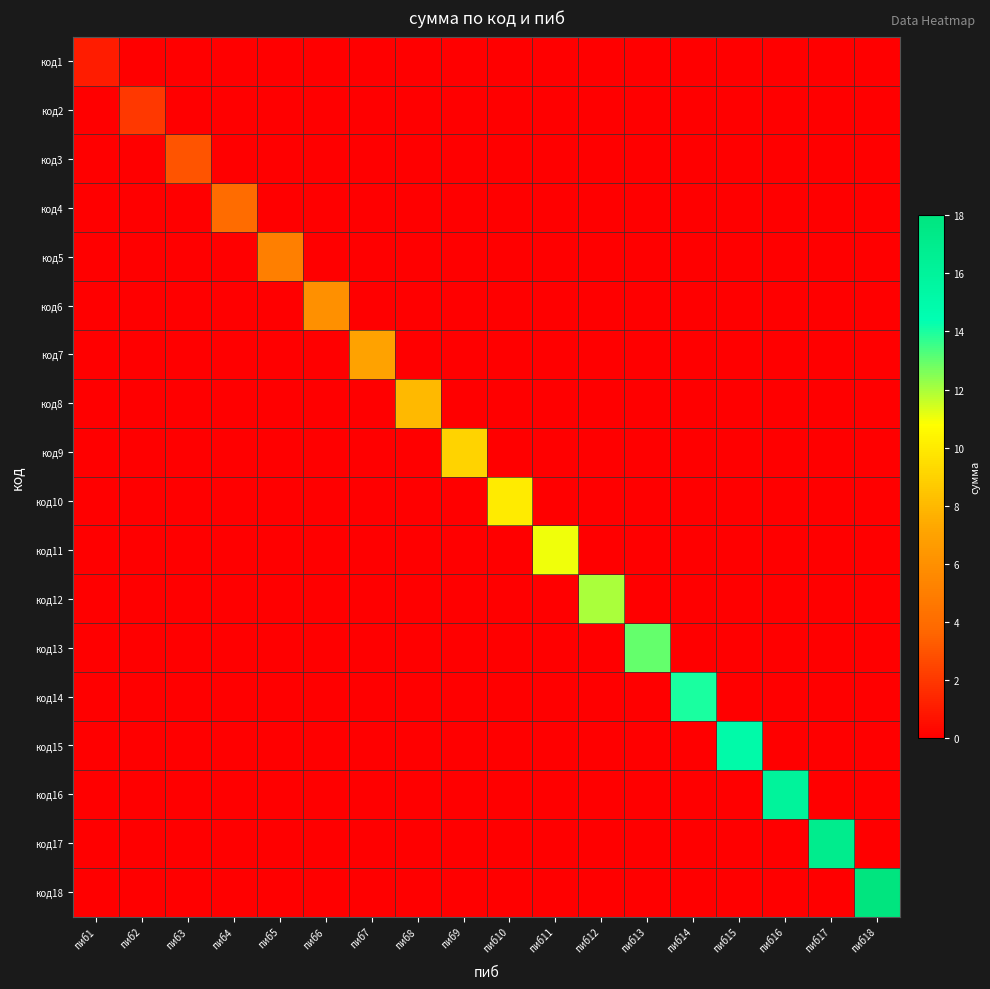

What is the spread (max minus min) of values at пиб12?

12